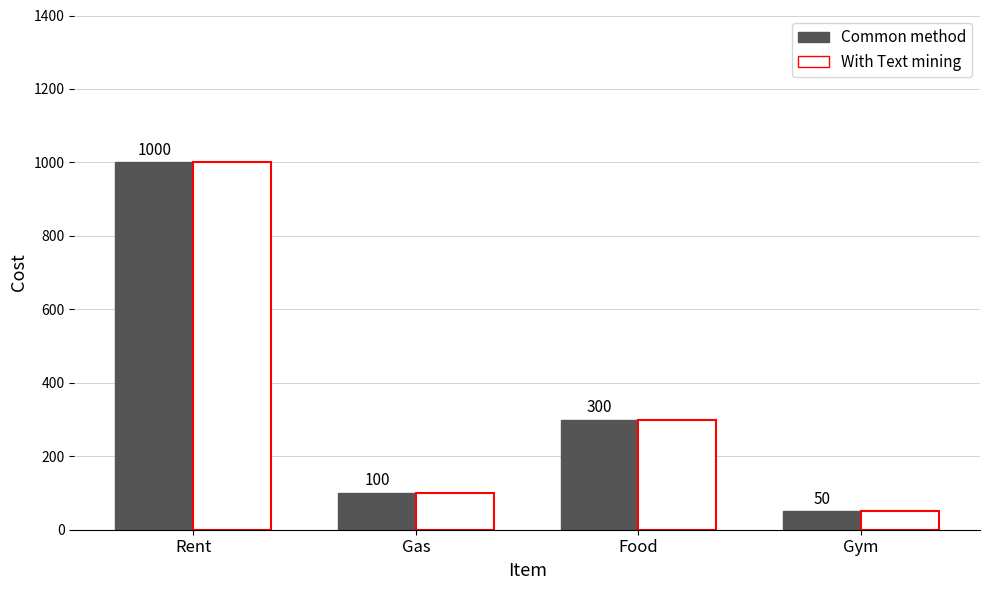

Reading left to right, transcribe all the data shown in this chart.

Common method: 1000	100	300	50
With Text mining: 1000	100	300	50